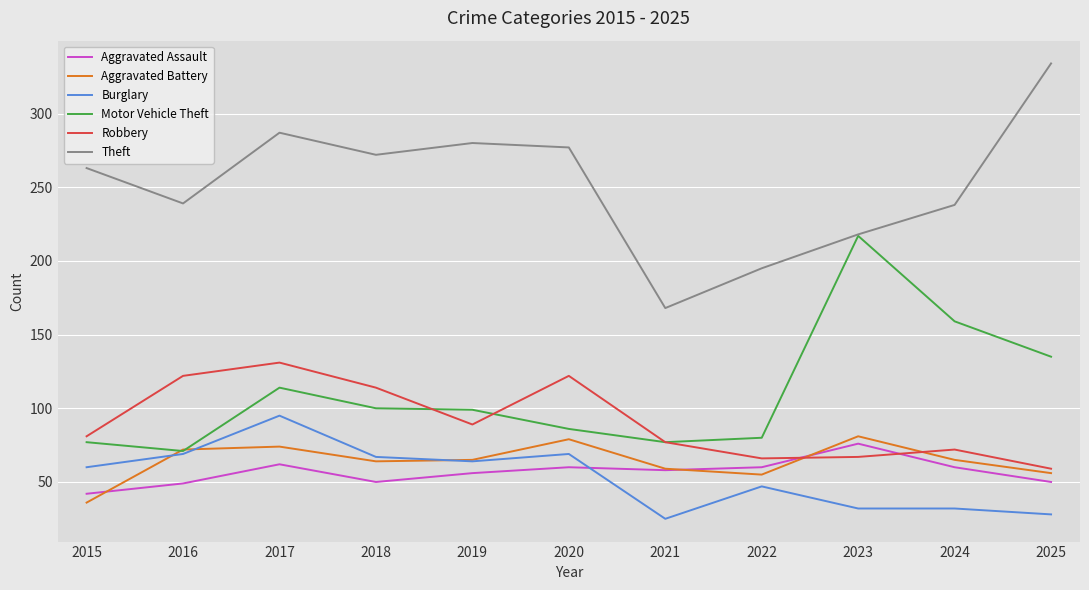

What is the difference between the second highest and second lowest values in the Motor Vehicle Theft series?

82